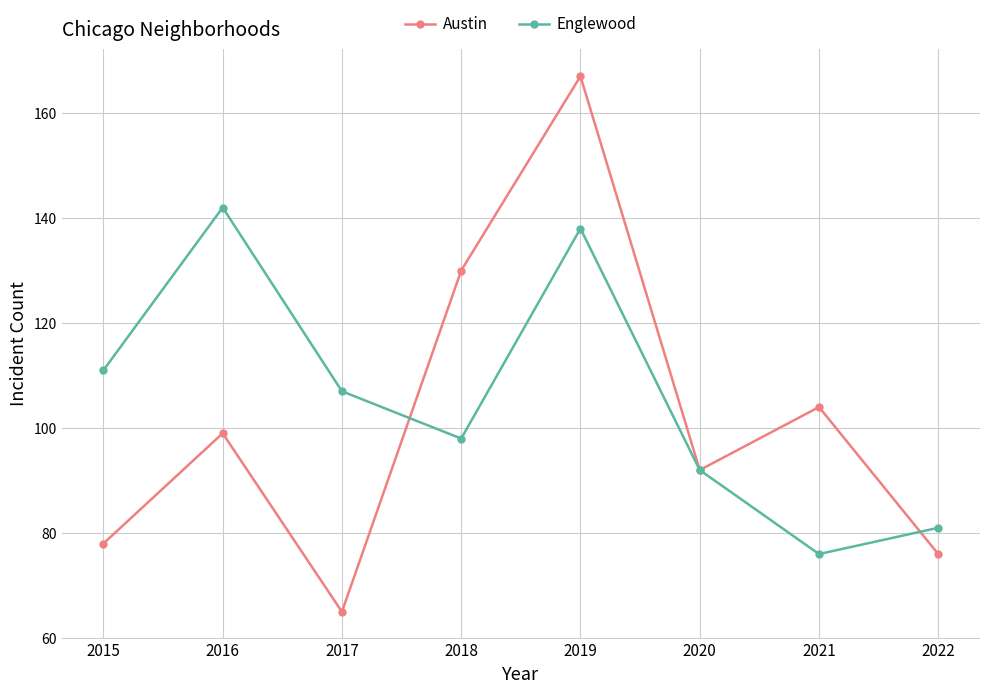

What is the value of the Englewood point at the 2nd from the left?

142